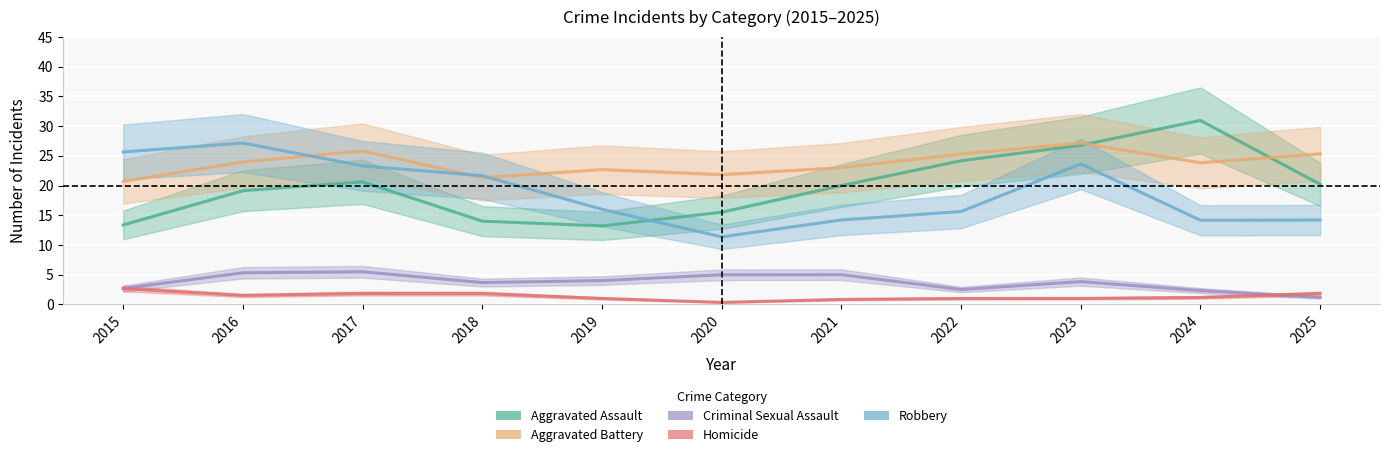

Which series ends up on top after the final intersection of Aggravated Assault and Aggravated Battery?

Aggravated Battery